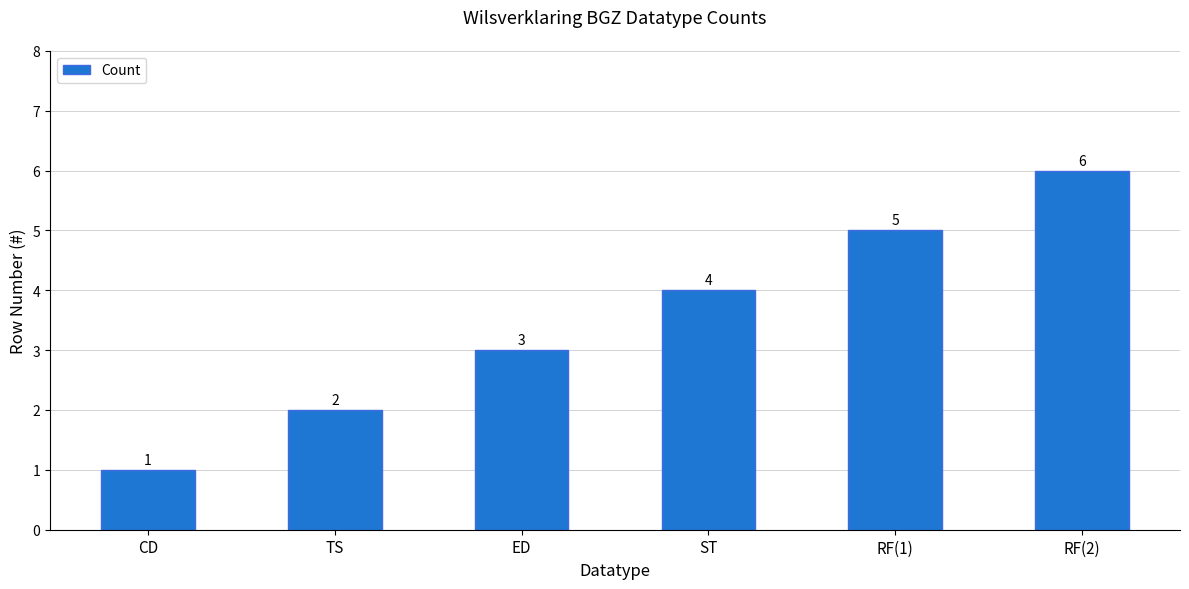

What is the average value?

4